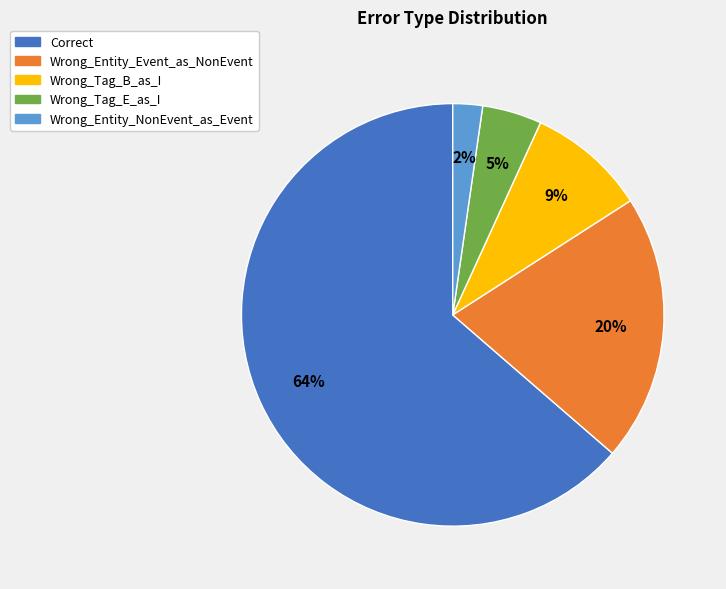

Do Wrong_Tag_E_as_I and Wrong_Entity_NonEvent_as_Event together represent more than half of the pie?

No